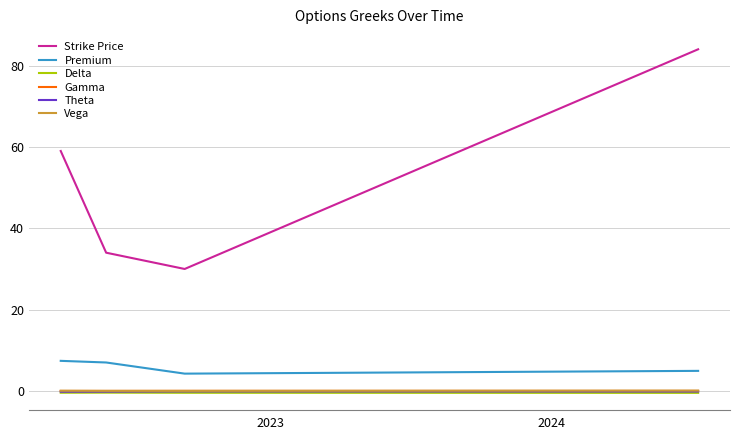

True or false: Gamma and Theta cross at least once.

False